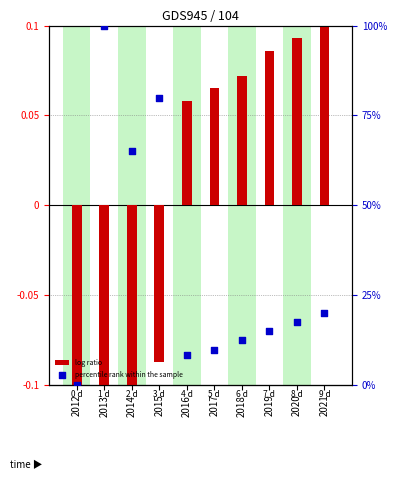

Which series has the largest total across all categories?

percentile rank within the sample